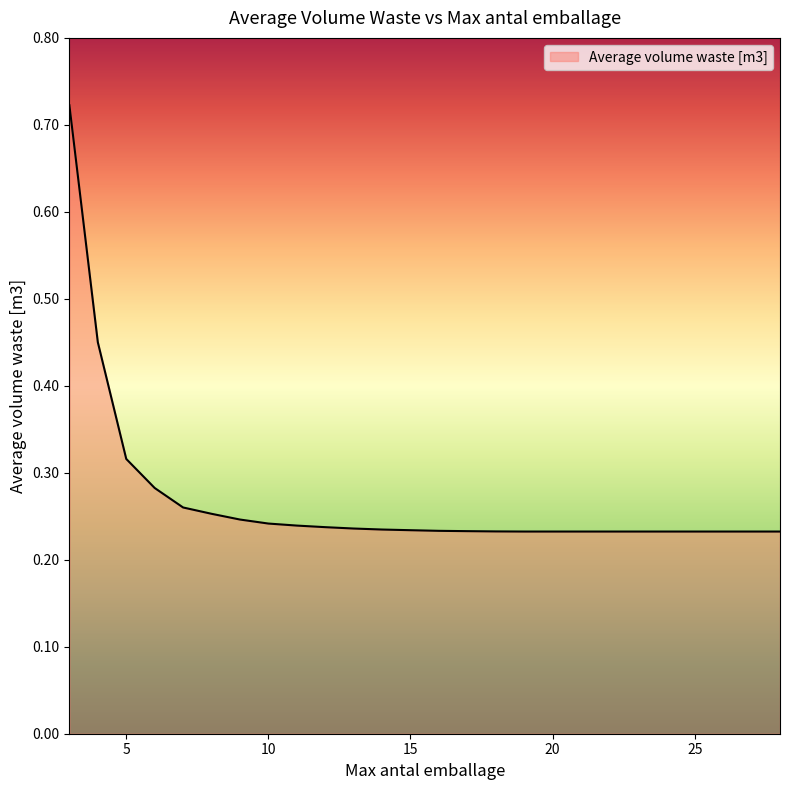

Where is the data nearest to the value 0?

19